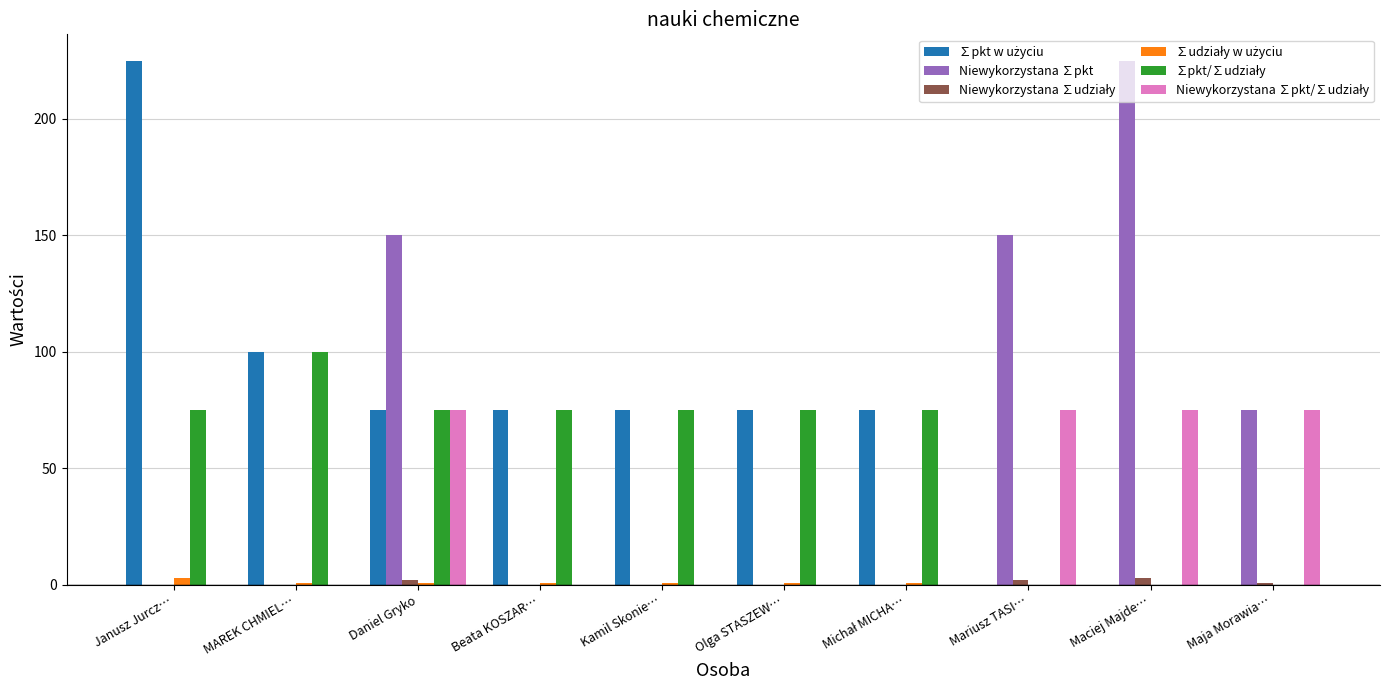

Between Maciej Majde… and Maja Morawia…, which series saw the biggest shift?

Niewykorzystana ∑pkt